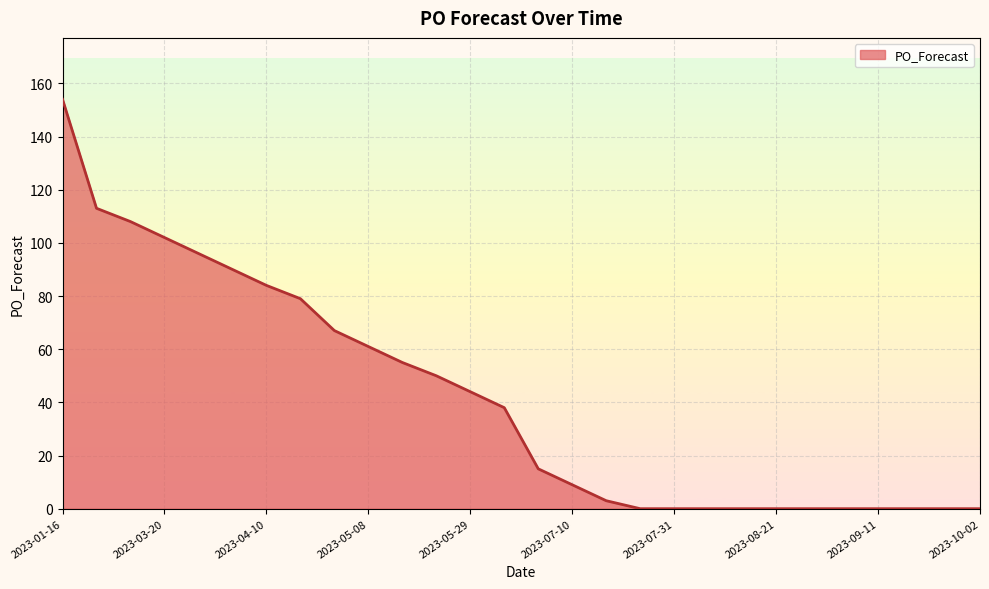

What is the greatest value displayed?

154